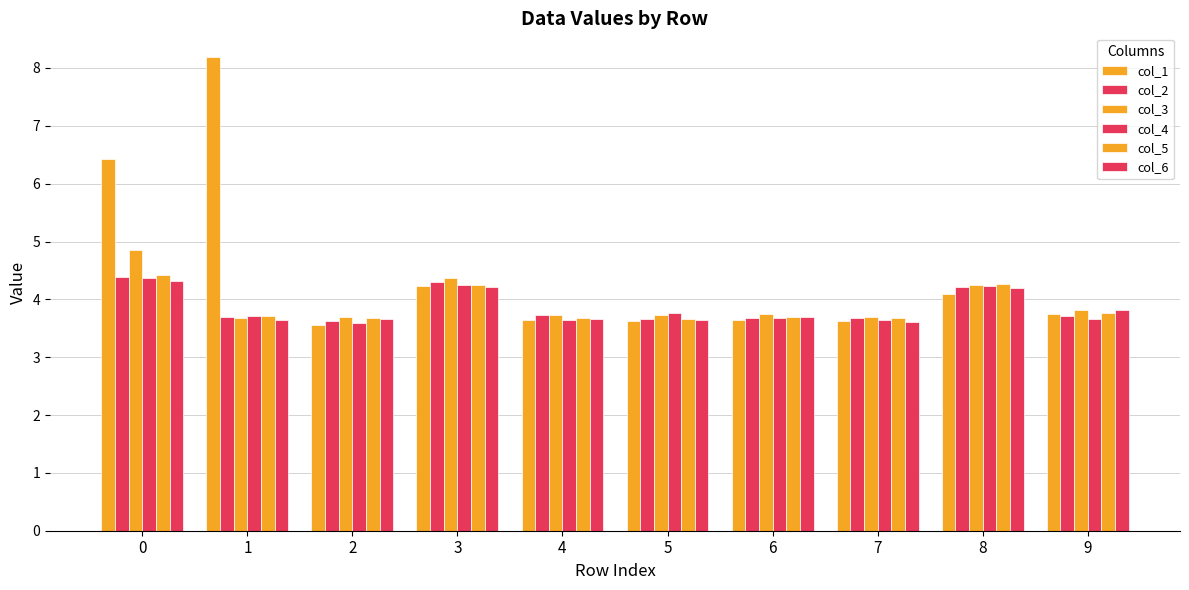

What is the minimum value shown in the chart?

3.6